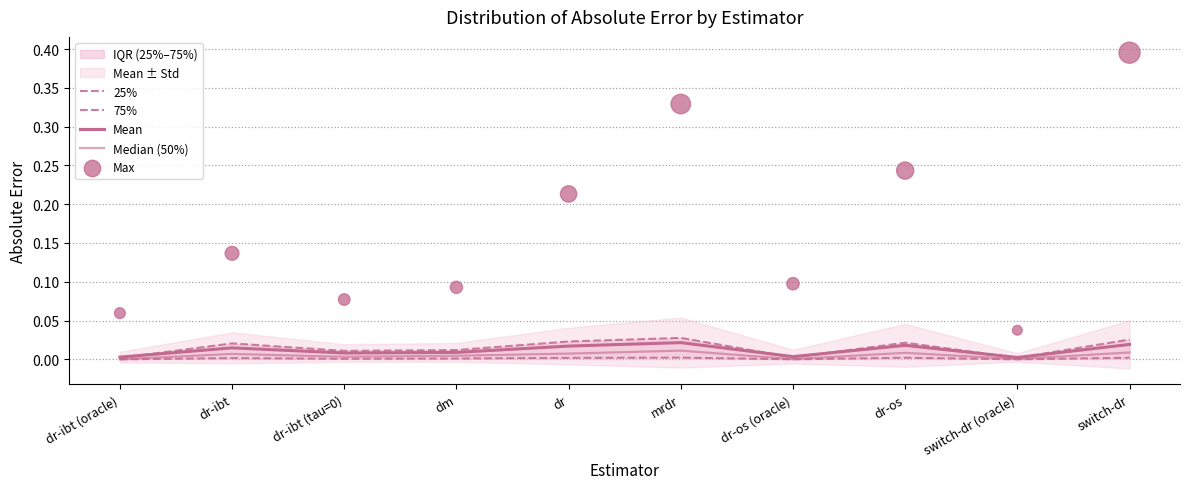

Which series reaches the maximum Y coordinate?

Max